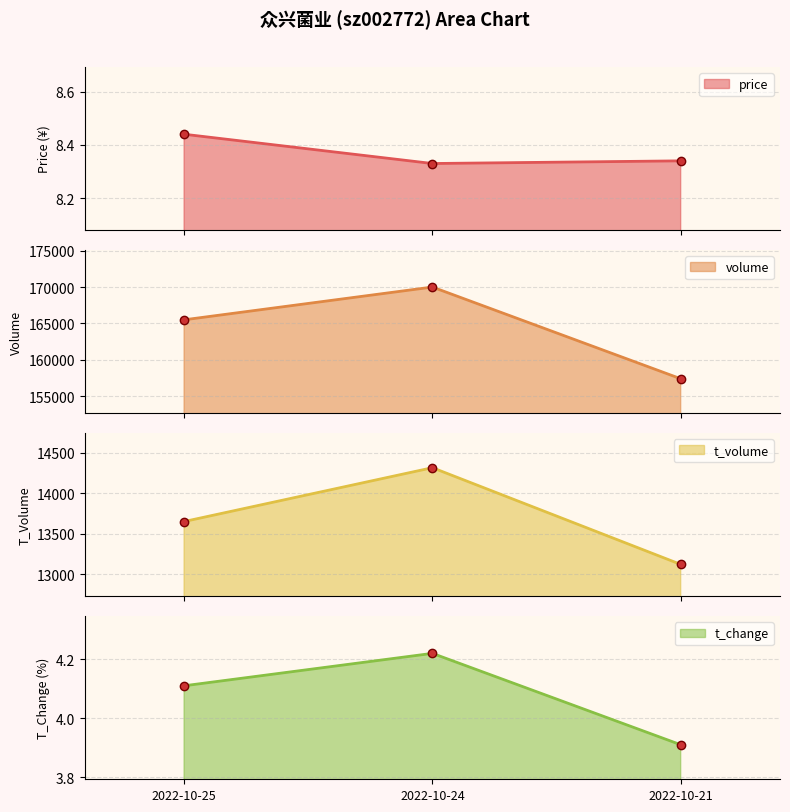

The t_change series shows 3.9 at 2022-10-21. True or false?

True